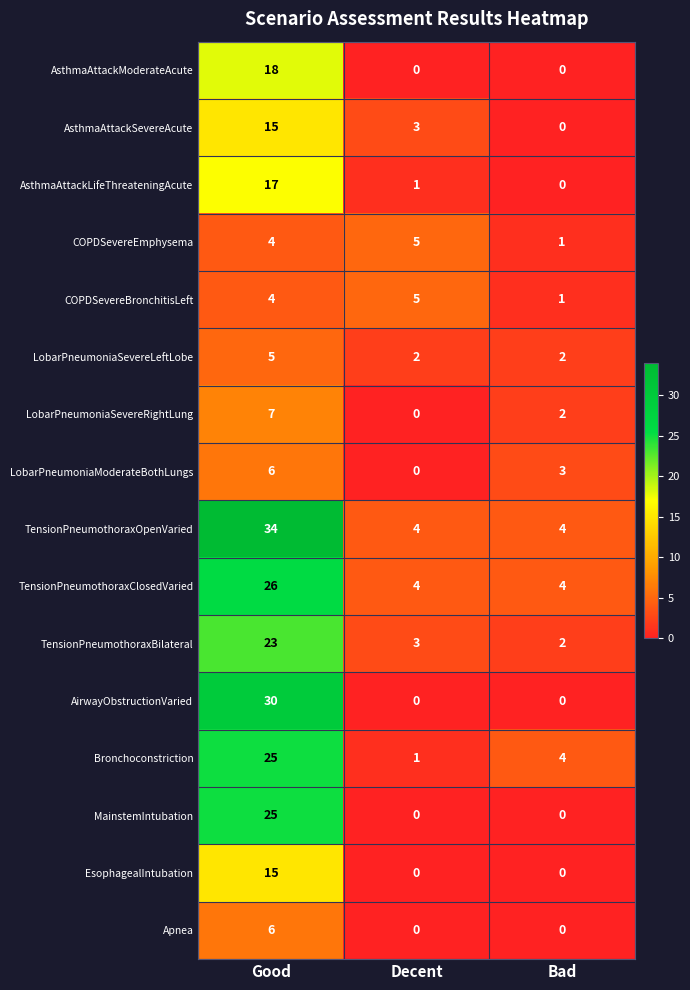

What is the difference between the highest and lowest values at Bad?

4